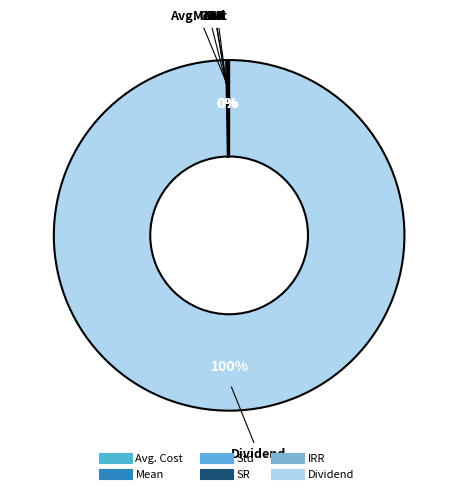

To the nearest percent, what is the difference between the largest and smallest slice percentages?

100%